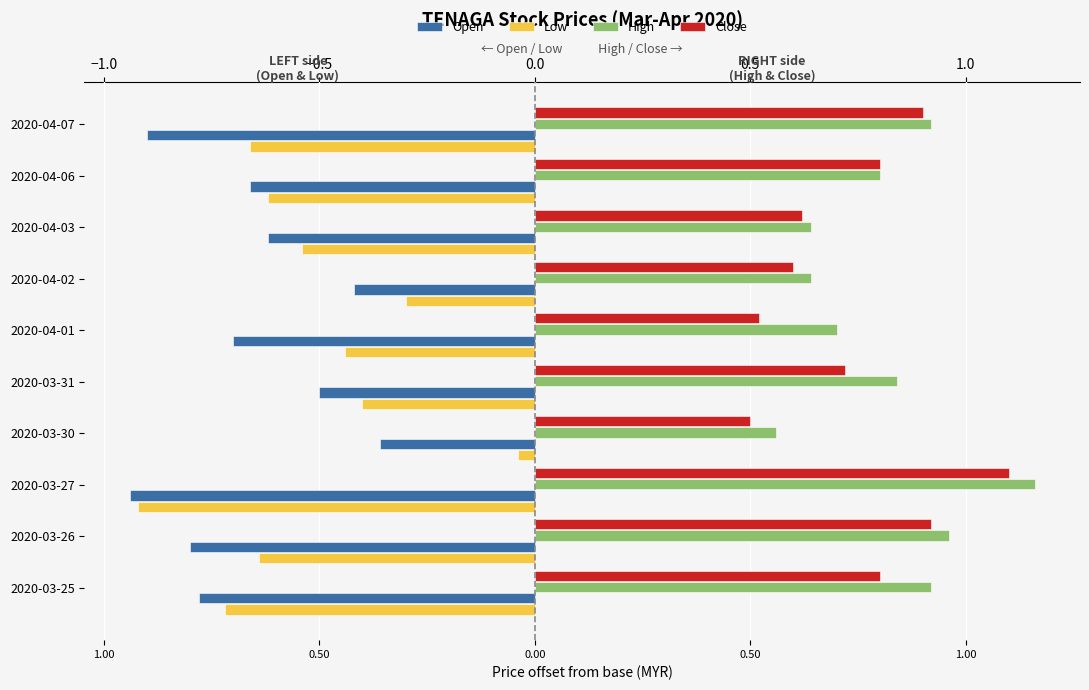

Reading left to right, what are all the values shown in this chart?

Open: -0.8	-0.8	-0.9	-0.4	-0.5	-0.7	-0.4	-0.6	-0.7	-0.9
Low: -0.7	-0.6	-0.9	-0.0	-0.4	-0.4	-0.3	-0.5	-0.6	-0.7
High: 0.9	1.0	1.2	0.6	0.8	0.7	0.6	0.6	0.8	0.9
Close: 0.8	0.9	1.1	0.5	0.7	0.5	0.6	0.6	0.8	0.9